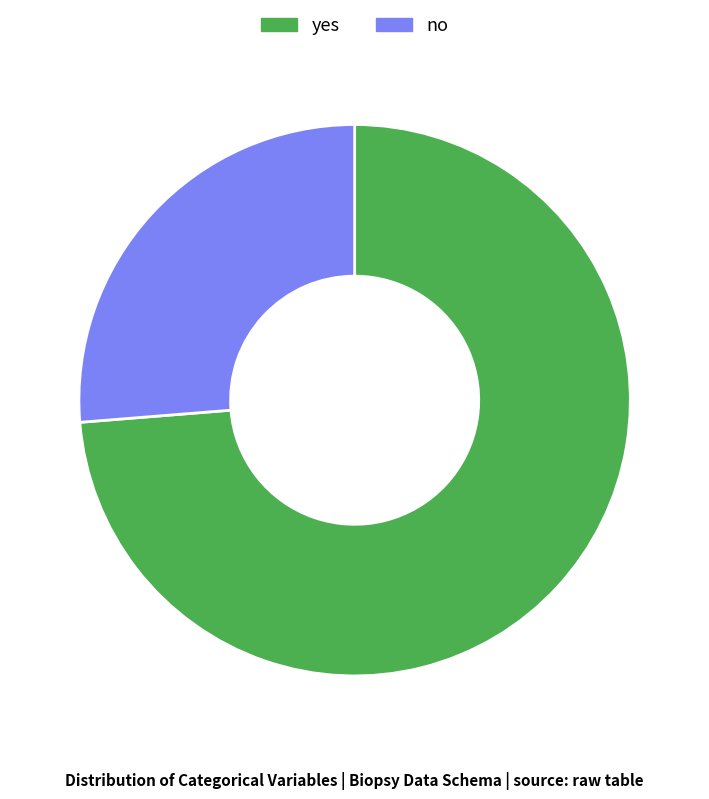

Between no and yes, which is larger?

yes